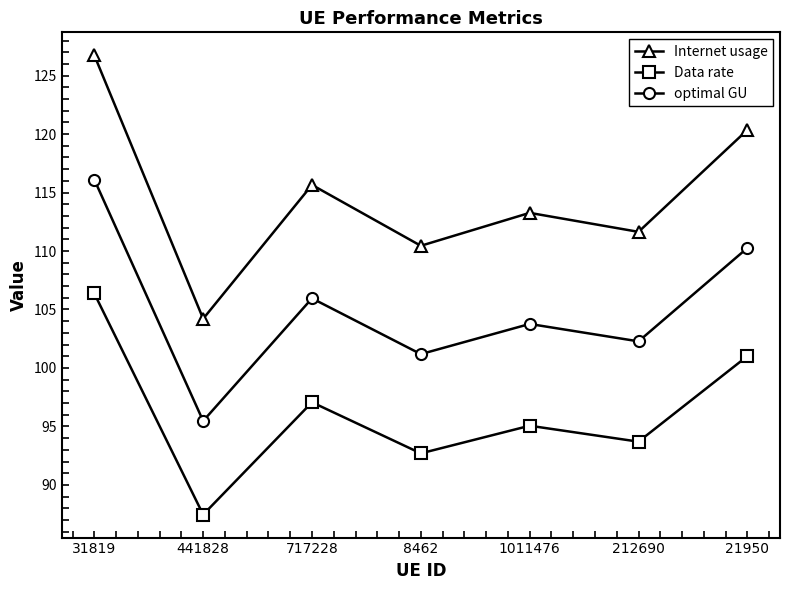

What is the difference between the highest and lowest values at 31819?

20.4